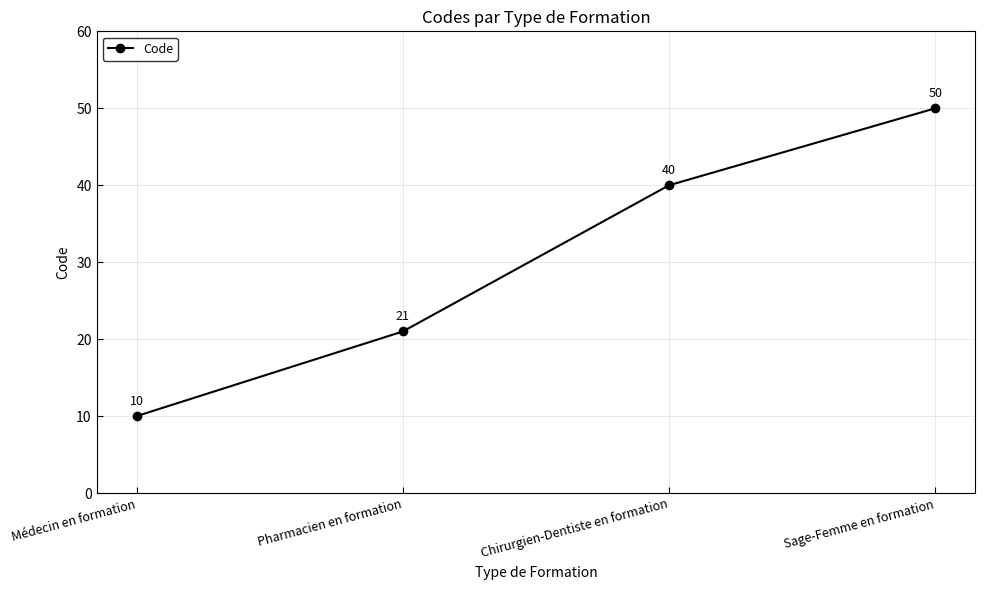

How many values are between 21 and 50?

3